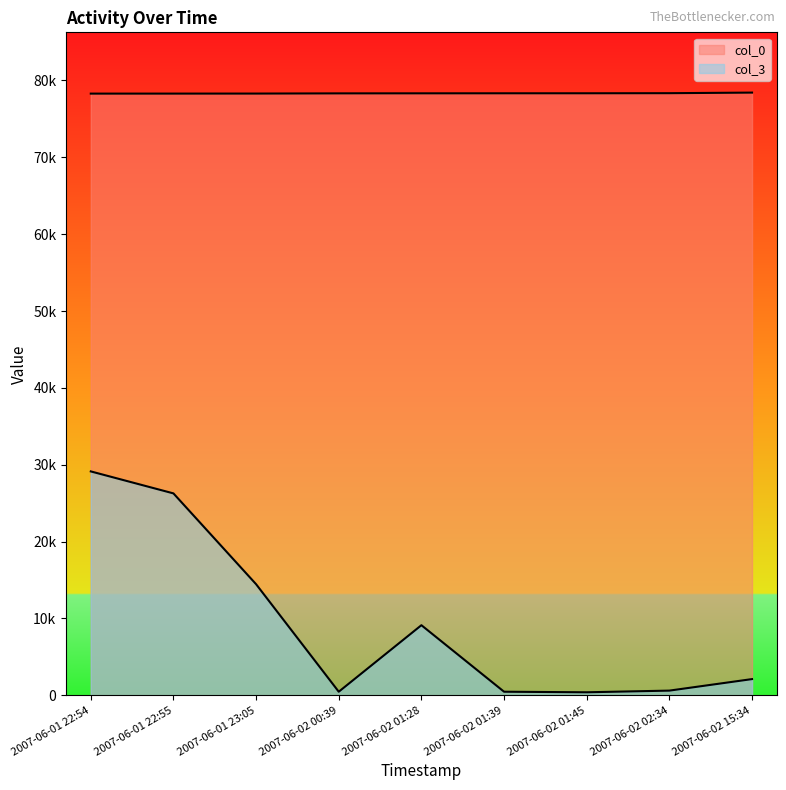

What is the smallest value displayed?

394